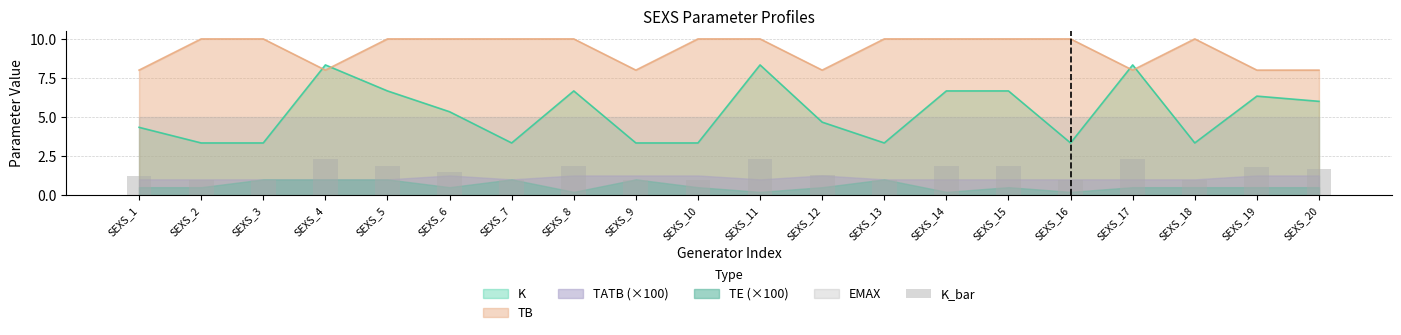

The chart shows a value of 2.3 at SEXS_4. True or false?

True